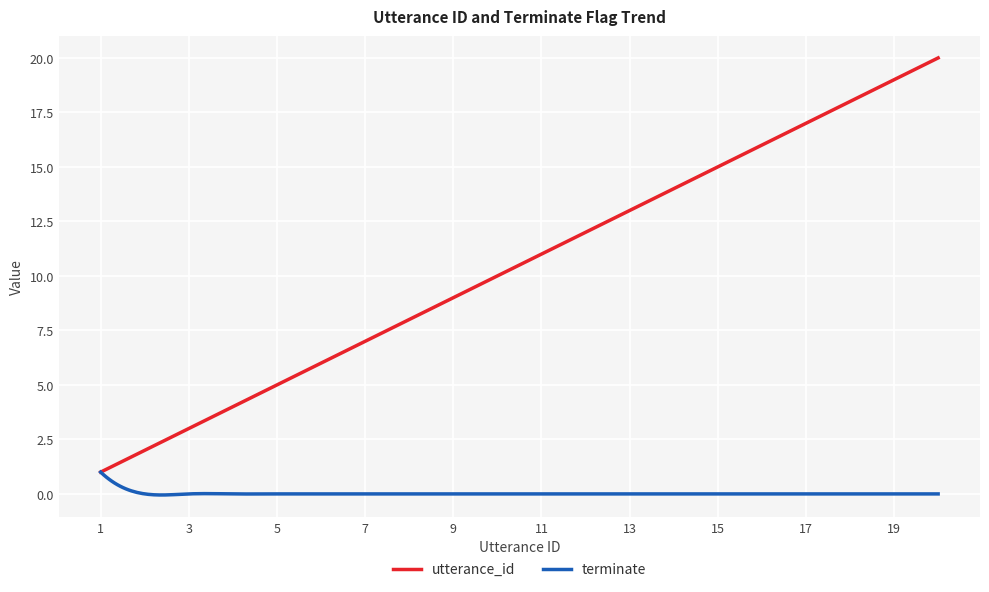

What is the minimum value for utterance_id?

1.0